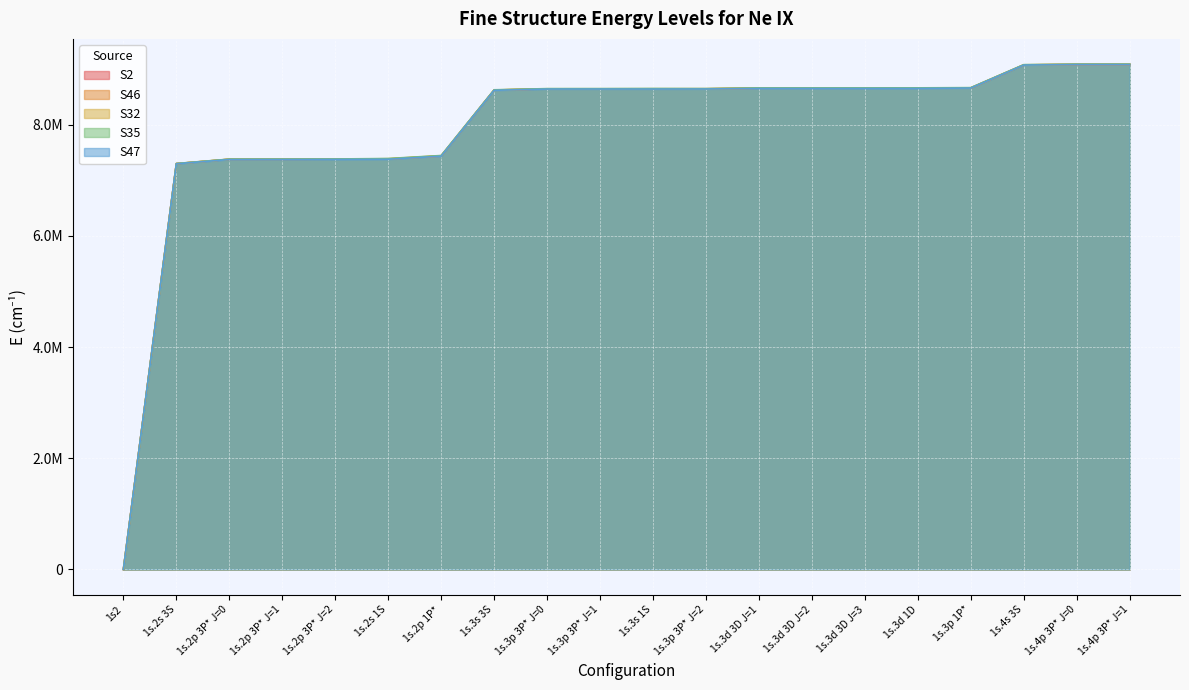

Is the value of S47 at 1s.2p 3P* J=0 greater than the value of S46 at 1s.3d 3D J=3?

No